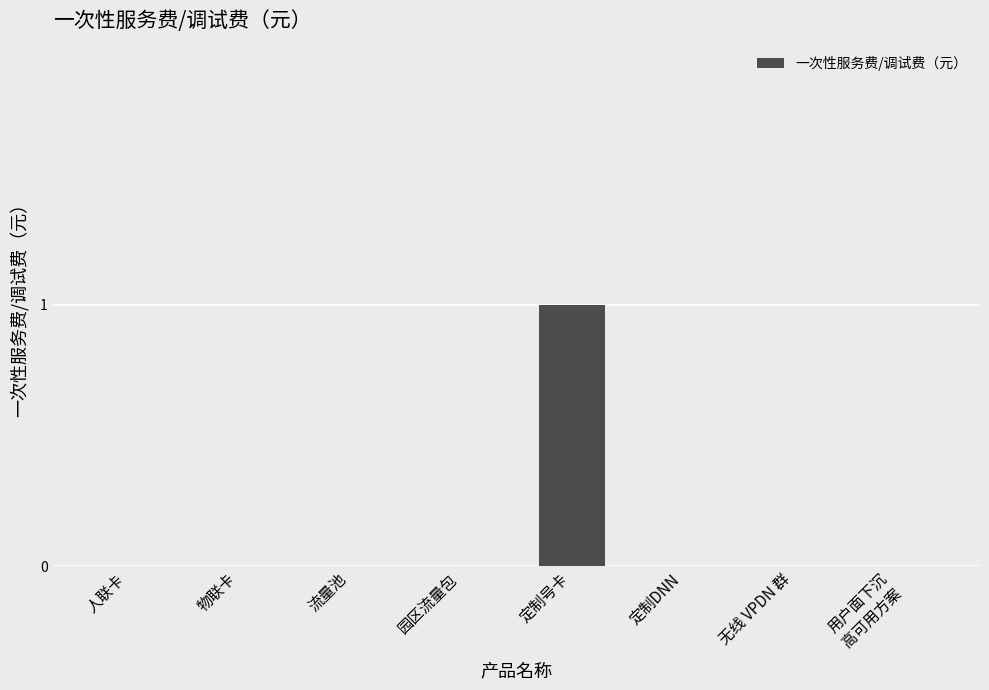

Which label corresponds to the largest value in the chart?

定制号卡